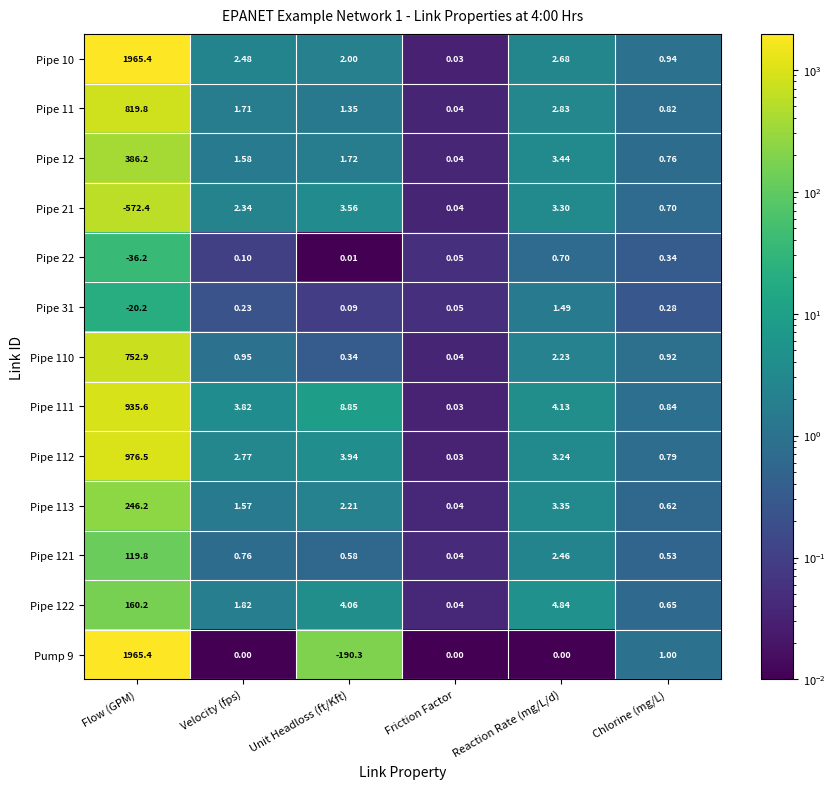

Where does the Pipe 12 series first go above 1?

Flow (GPM)